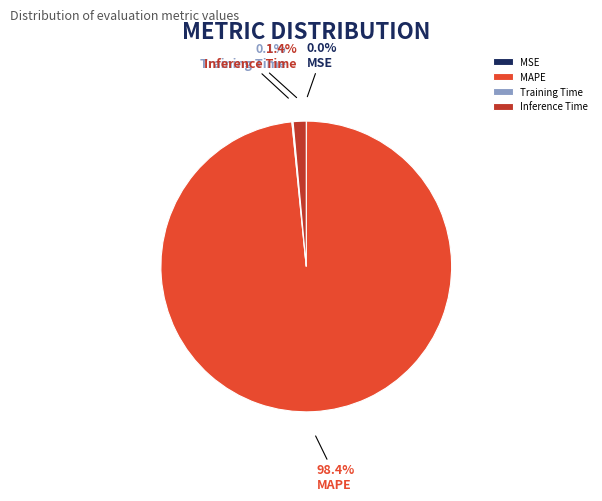

Which category has the biggest portion of the pie?

MAPE